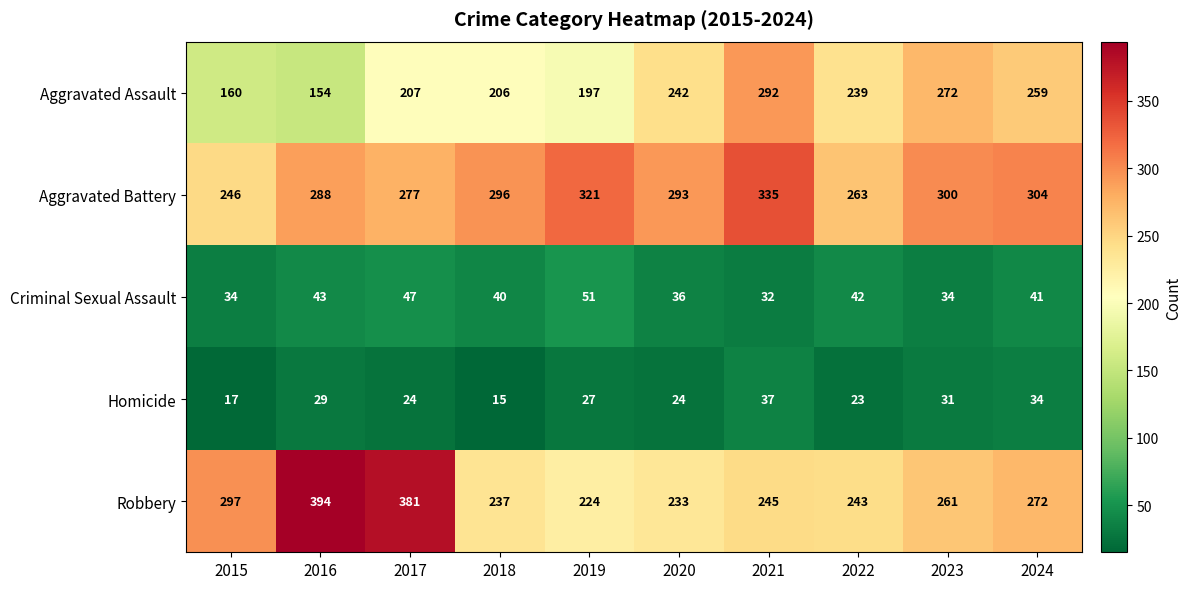

True or false: Criminal Sexual Assault has a value of 42 at 2022.

True